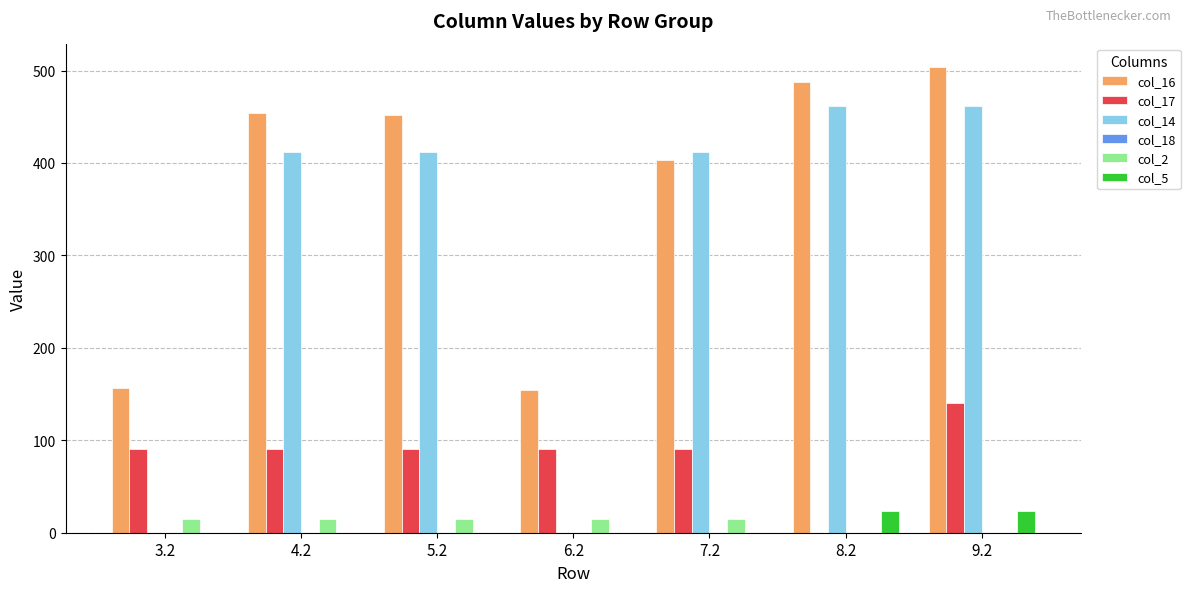

What is the maximum value for col_17?

140.7